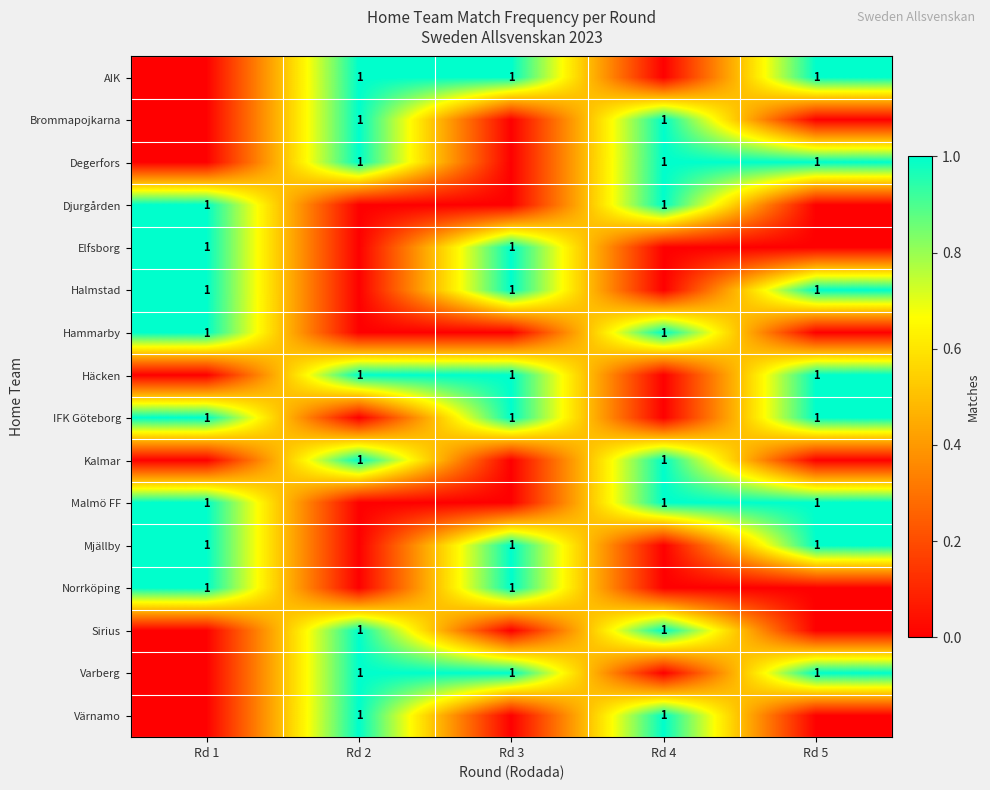

The Malmö FF series shows 1 at Rd 4. True or false?

True